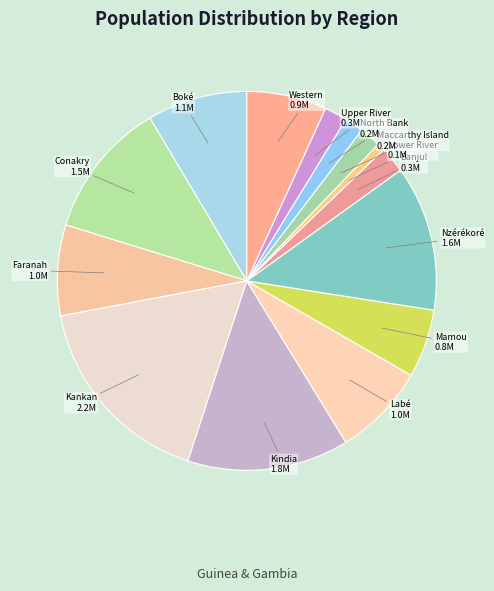

Which category has the smallest portion of the pie?

Lower River